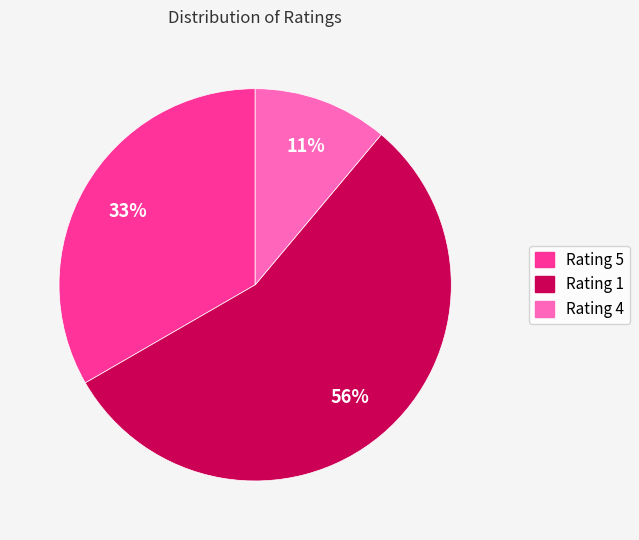

What percentage is the Rating 1 slice, to the nearest percent?

56%